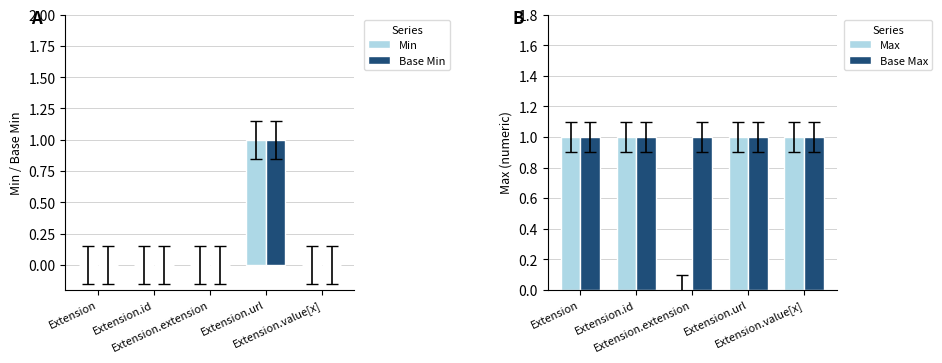

Reading left to right, what are all the values shown in this chart?

Min: 0	0	0	1	0
Base Min: 0	0	0	1	0
Max: 1	1	0	1	1
Base Max: 1	1	1	1	1